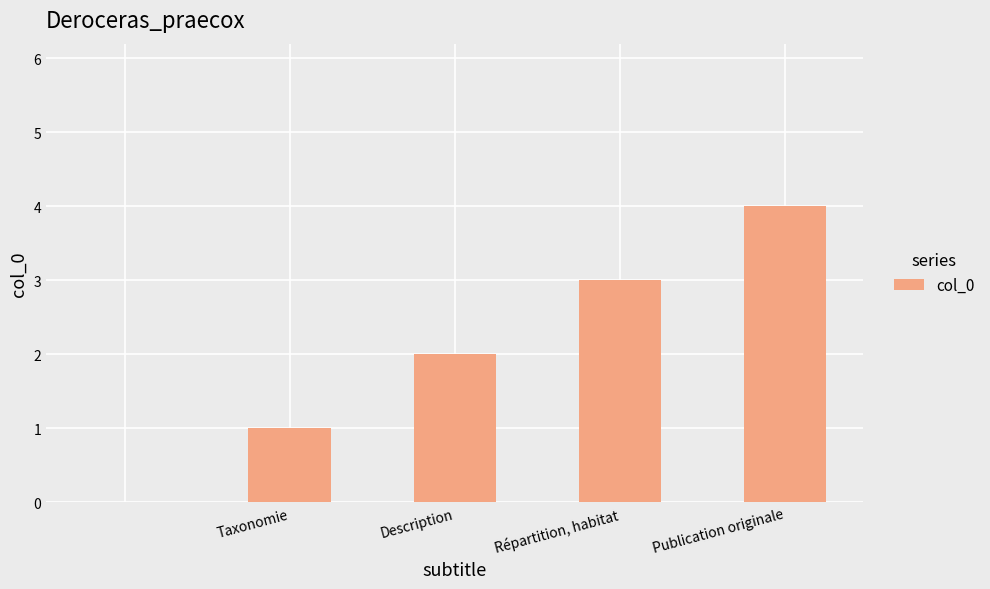

What is the maximum value shown in the chart?

4